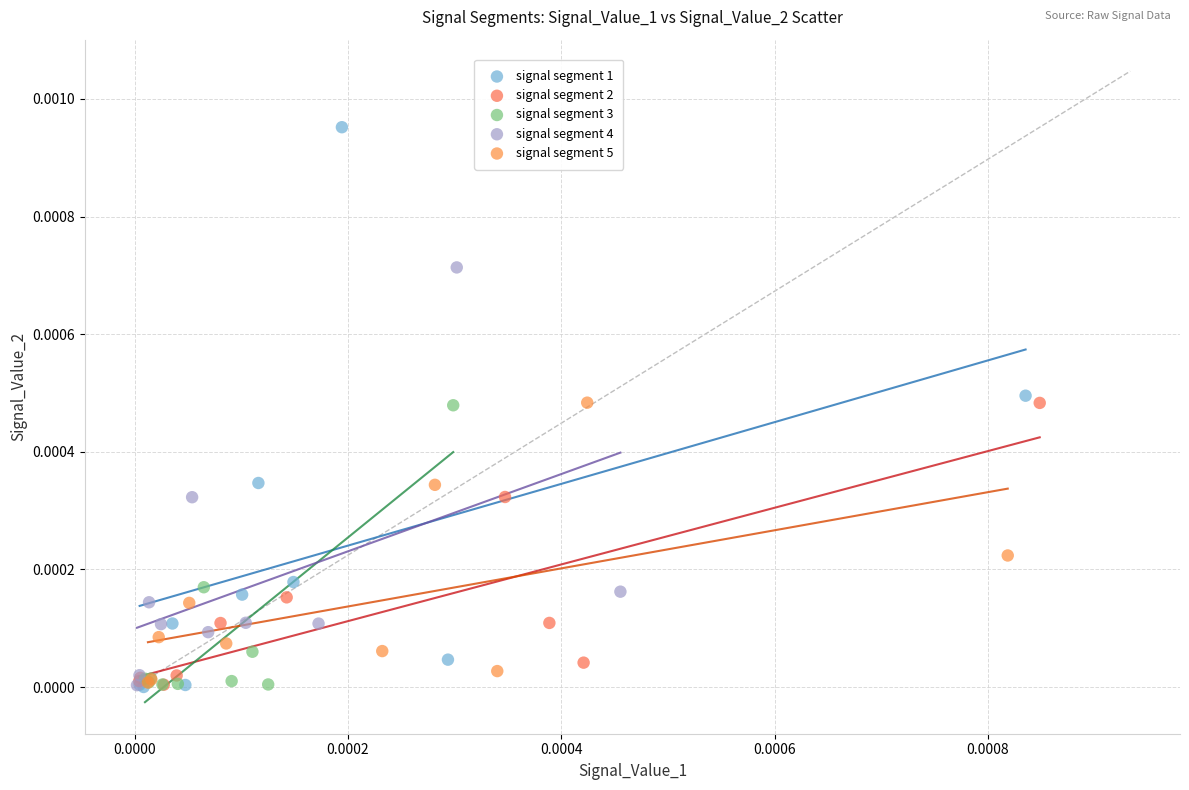

Which series contains the highest Y value?

signal segment 1